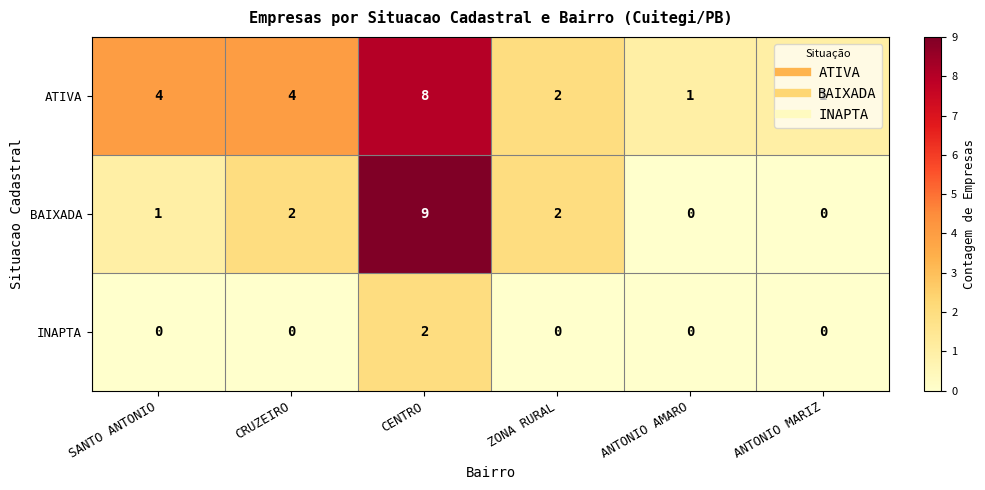

List the series in order of their overall mean, highest first.

ATIVA, BAIXADA, INAPTA